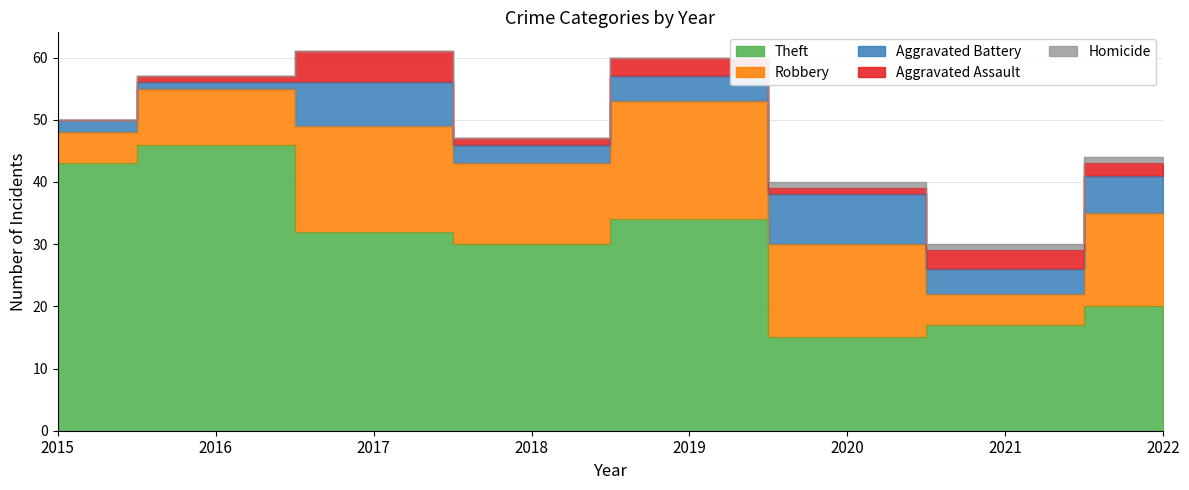

How many interior local valleys does the Aggravated Assault series have?

2